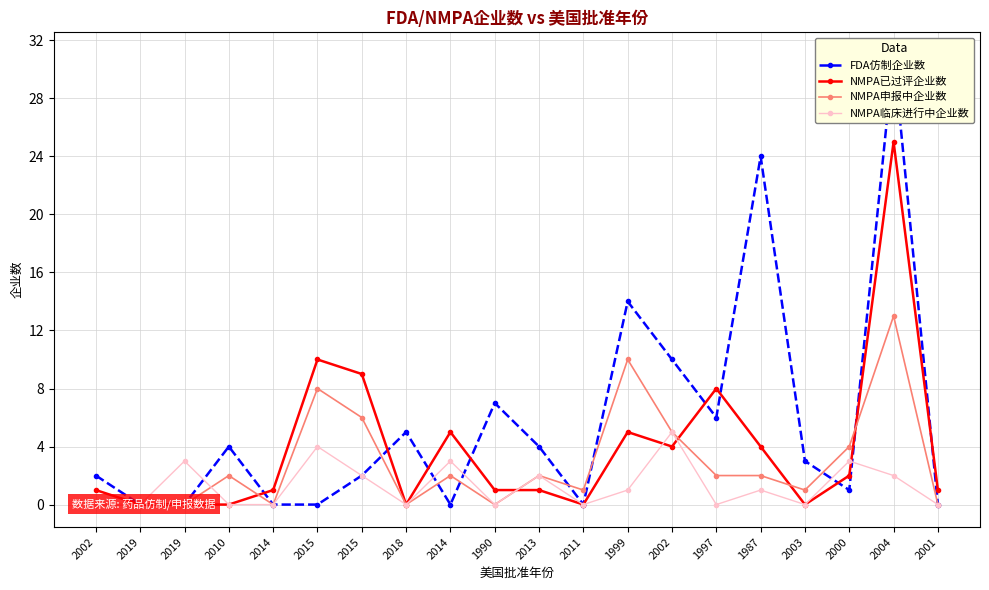

What is the label of the 18th point from the left?

2000